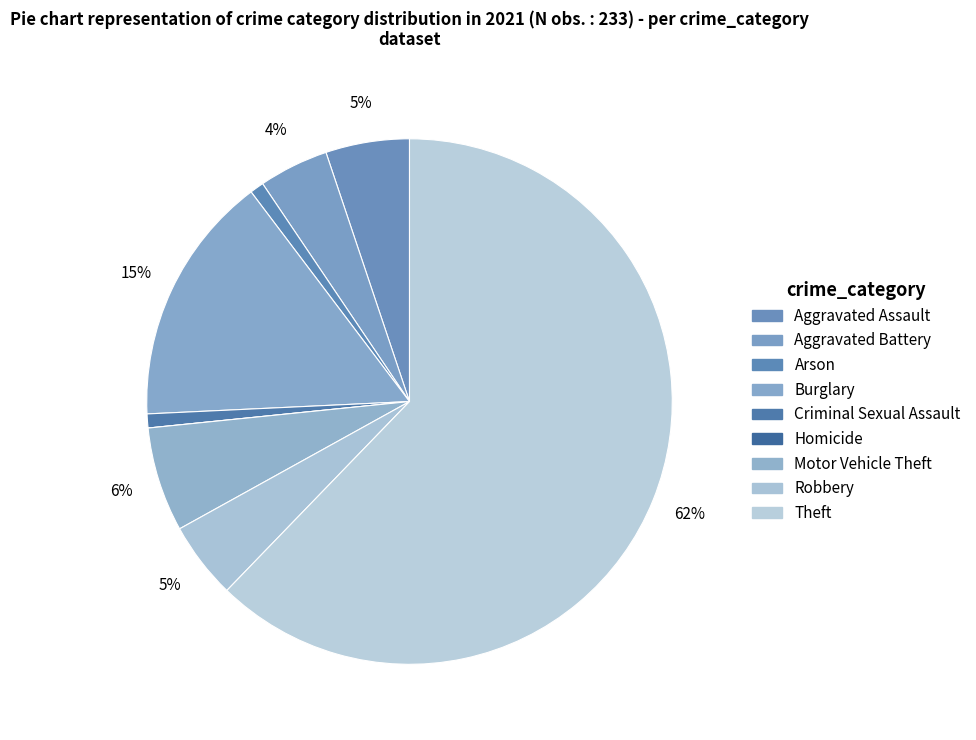

Between Robbery and Homicide, which is larger?

Robbery